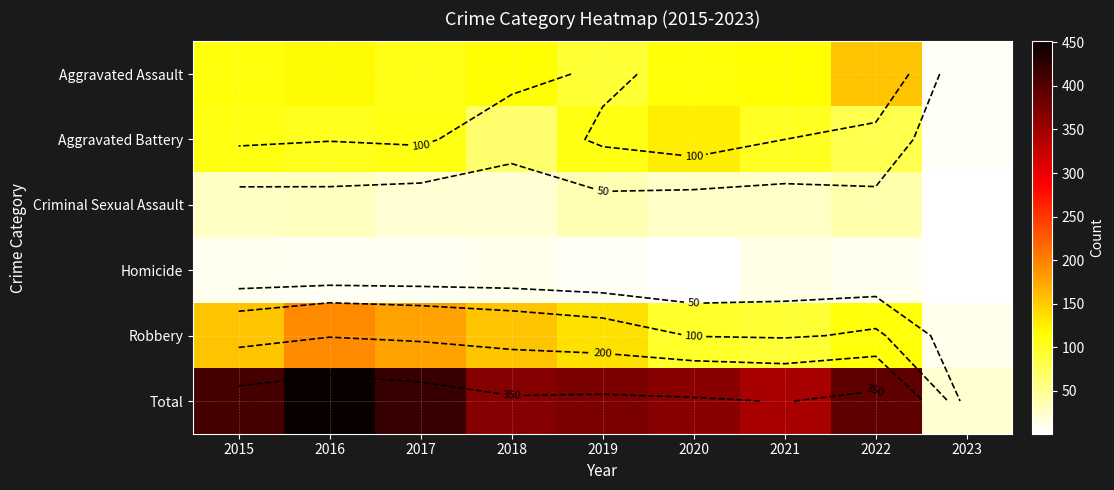

The value of Aggravated Battery at 2018 is 23. True or false?

False